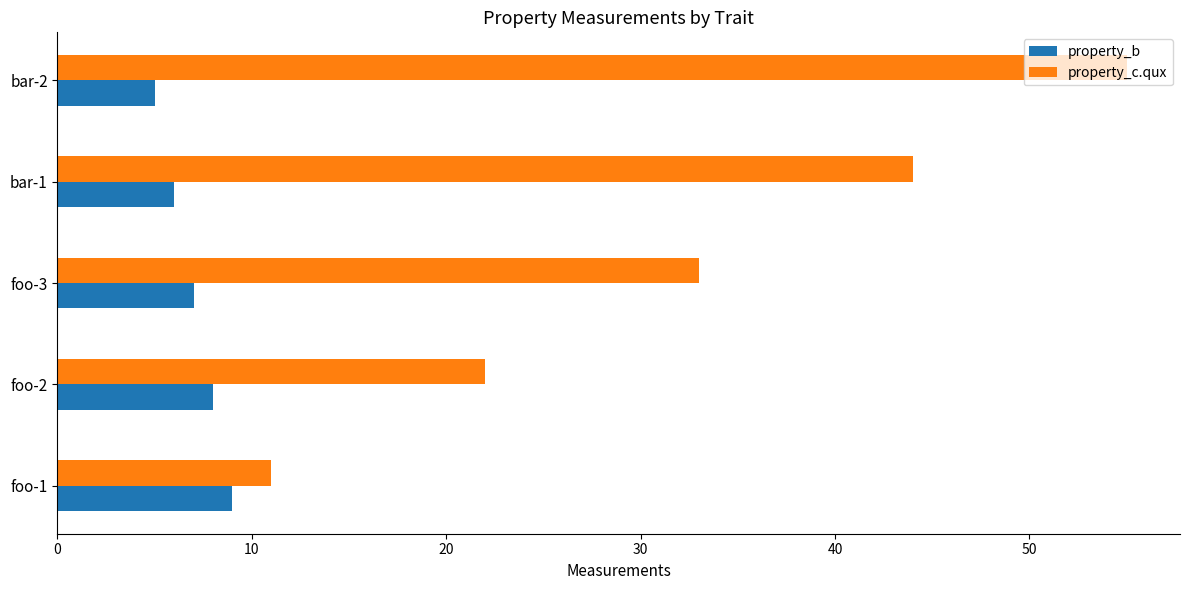

At which label is property_b closest to 7?

foo-3